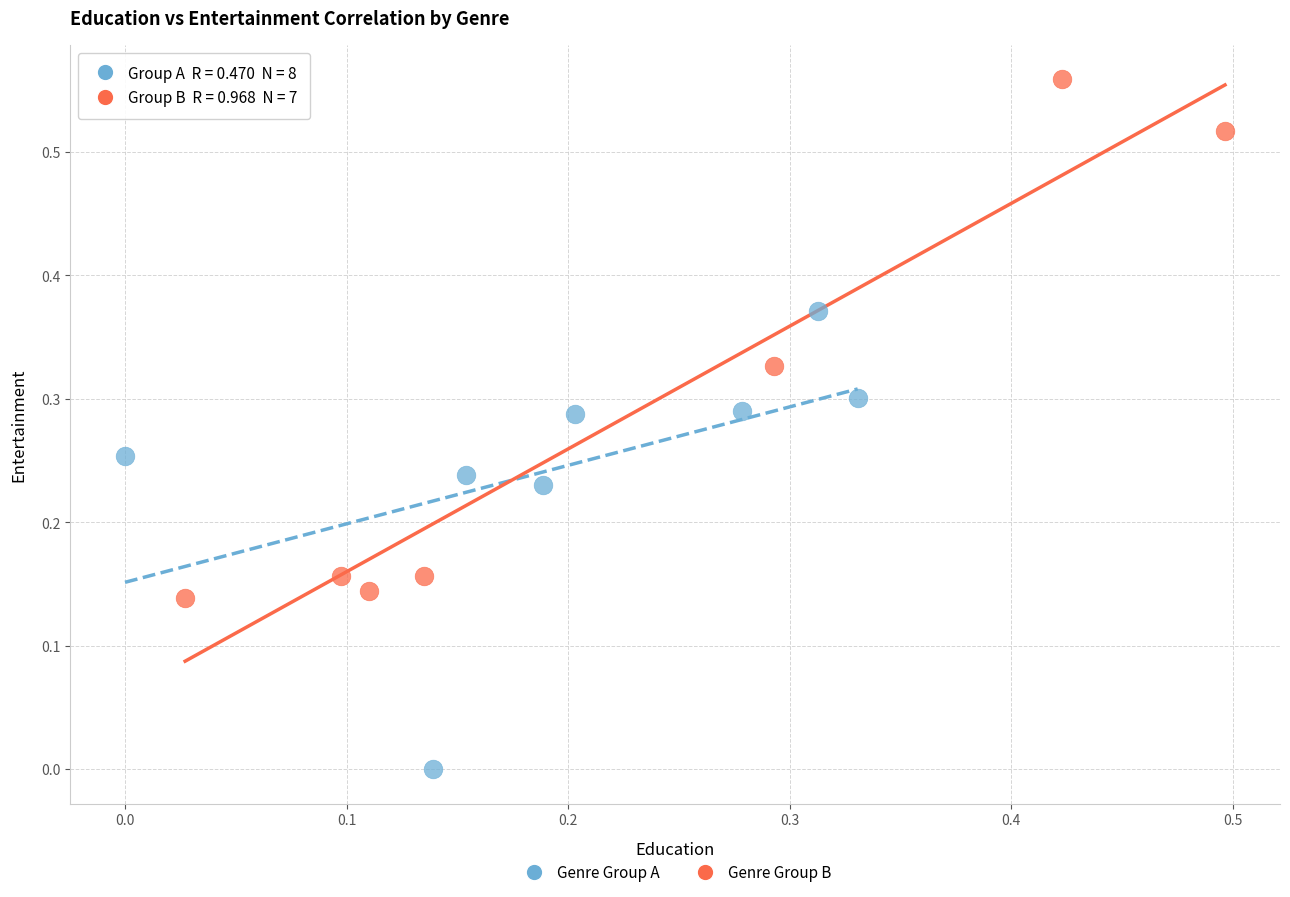

Which series contains the highest Y value?

Genre Group B